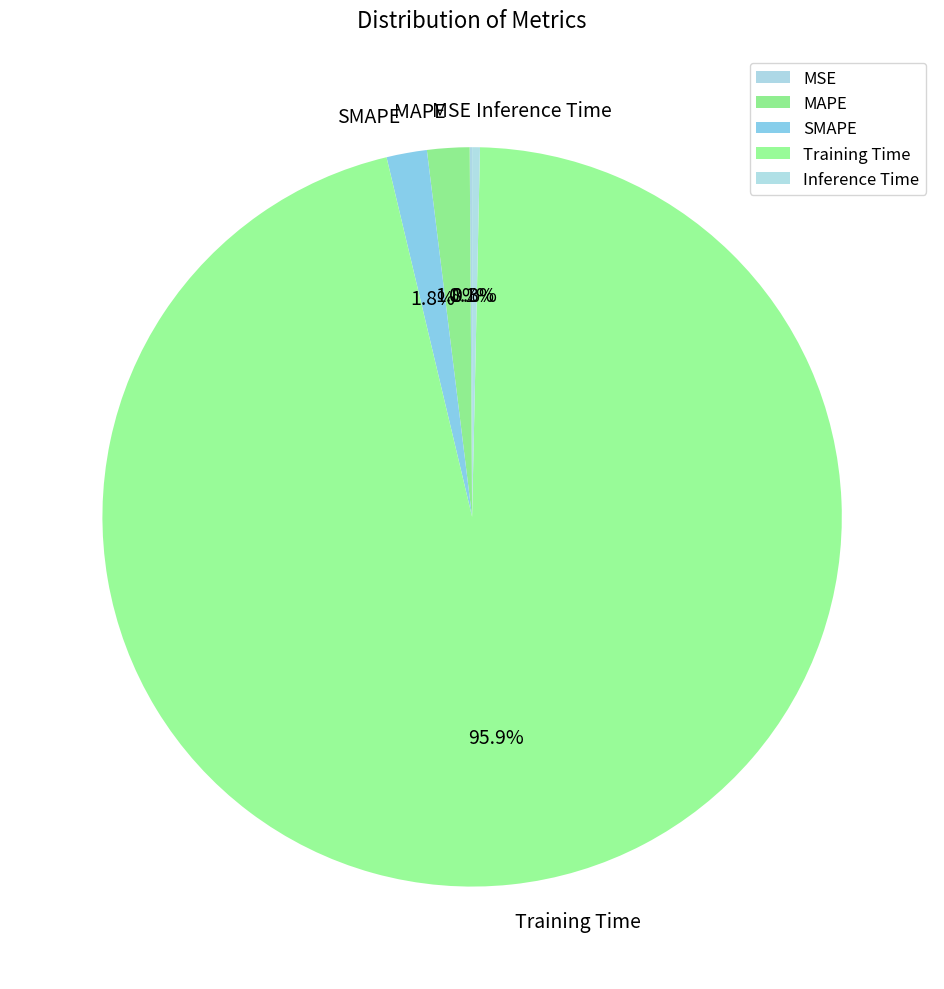

To the nearest percent, what percentage of the pie is Training Time?

96%